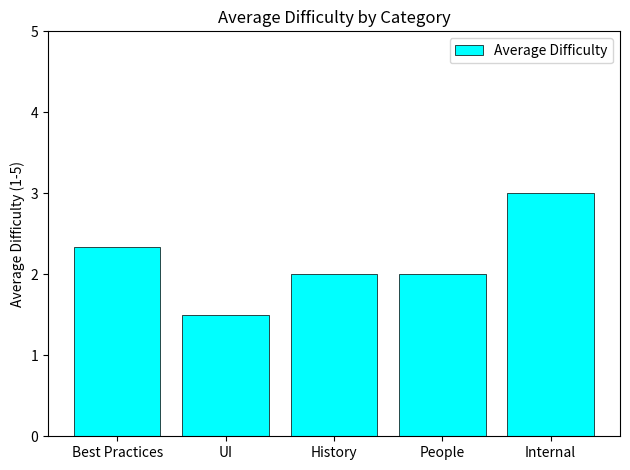

What is the difference between the values at People and UI?

0.5